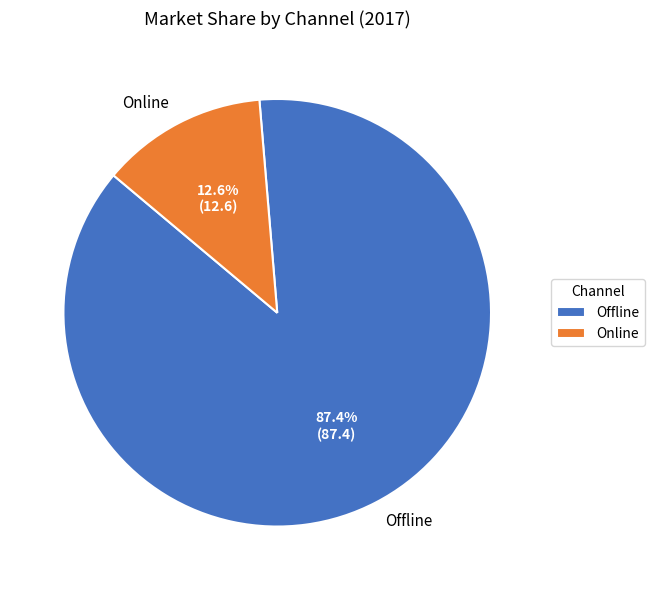

What is the largest slice in the pie chart?

Offline